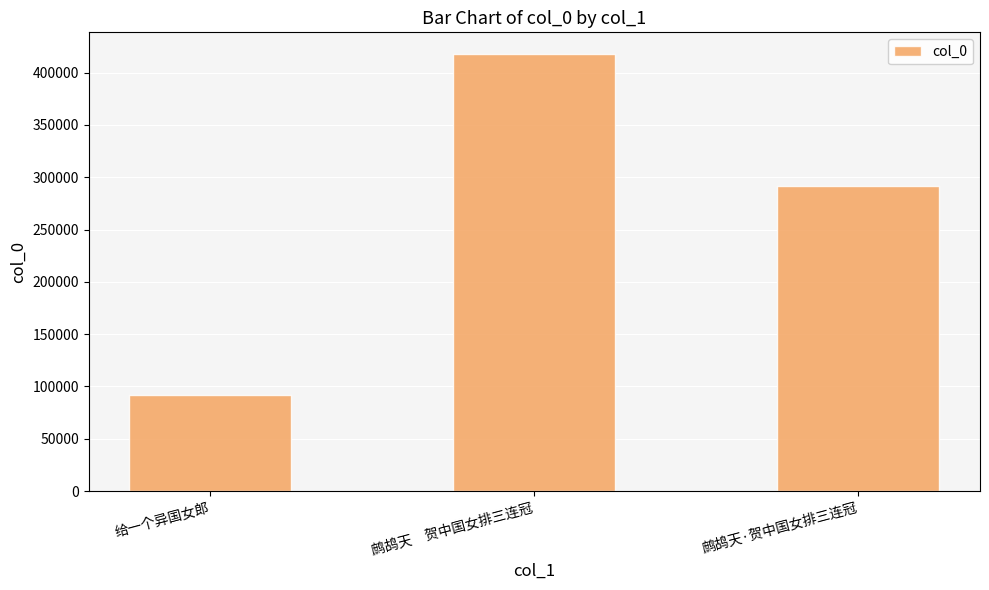

Approximately how many times larger is the value at 鹧鸪天·贺中国女排三连冠 compared to 鹧鸪天　贺中国女排三连冠?

0.7